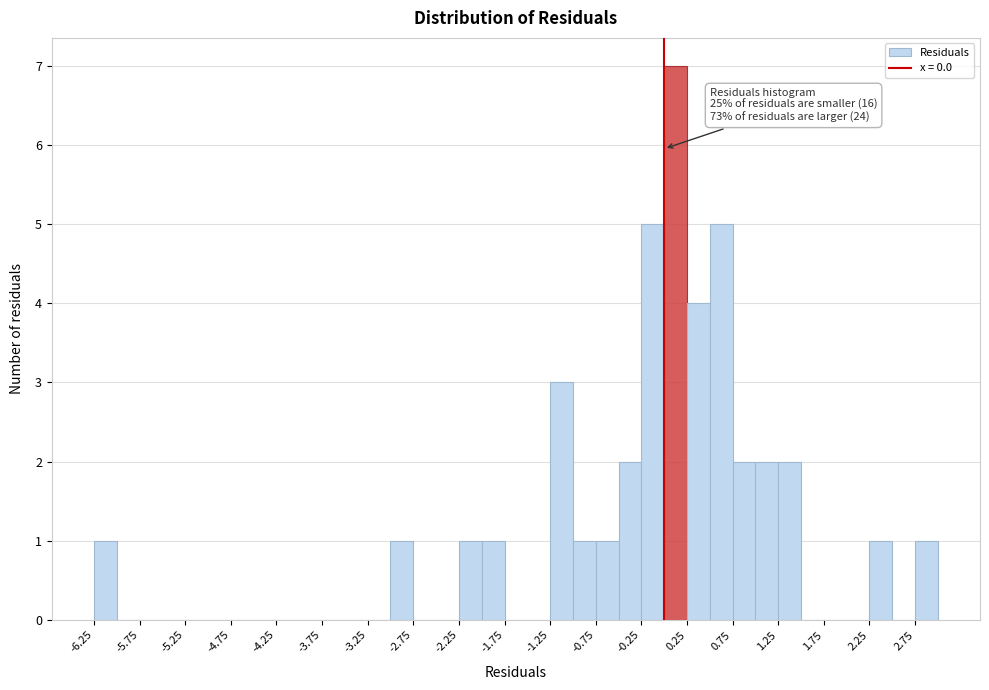

Over which range of the x-axis is the bar tallest?

0.00 to 0.25